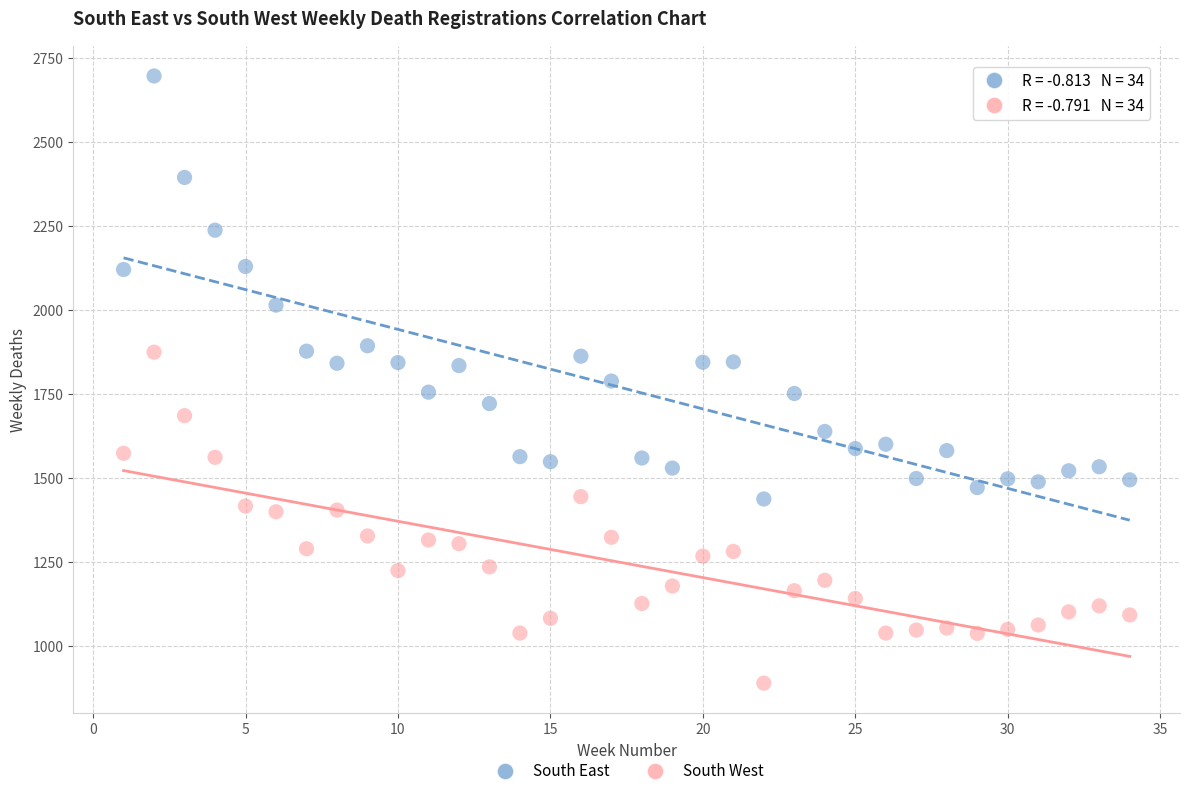

Across all data points, what is the range of Y values (max minus min)?

1807